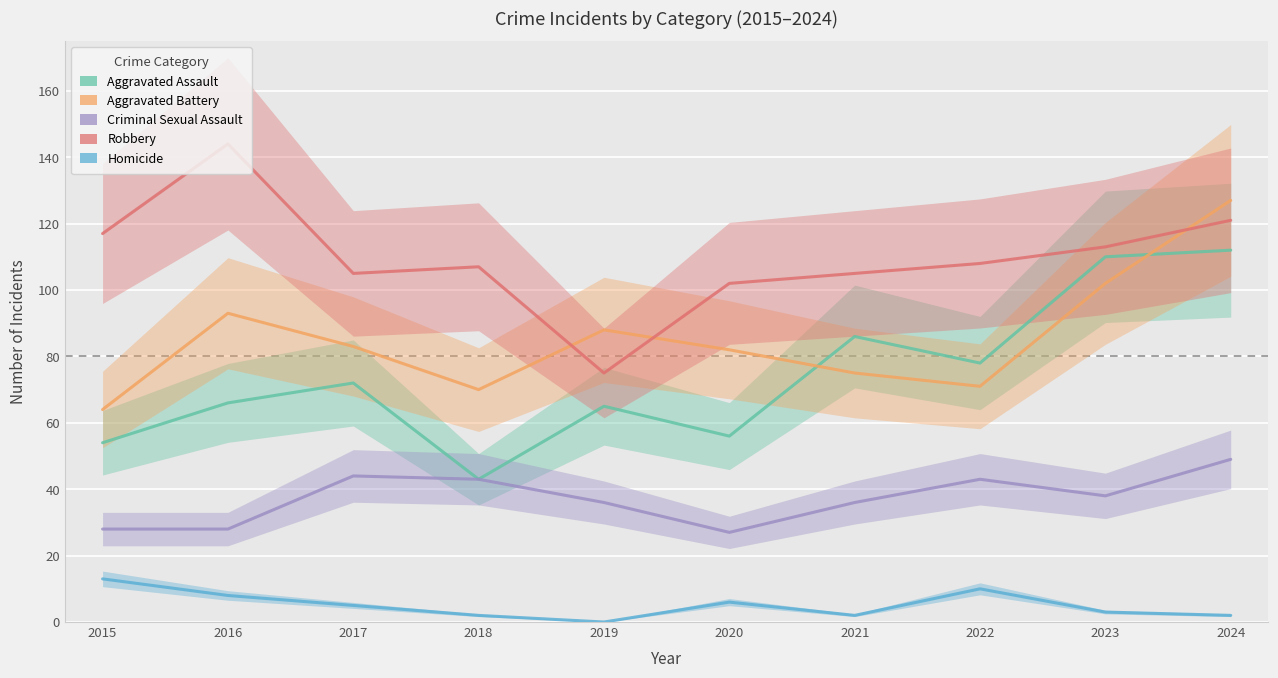

Rank the series at 2024 from highest to lowest value.

Aggravated Battery, Robbery, Aggravated Assault, Criminal Sexual Assault, Homicide